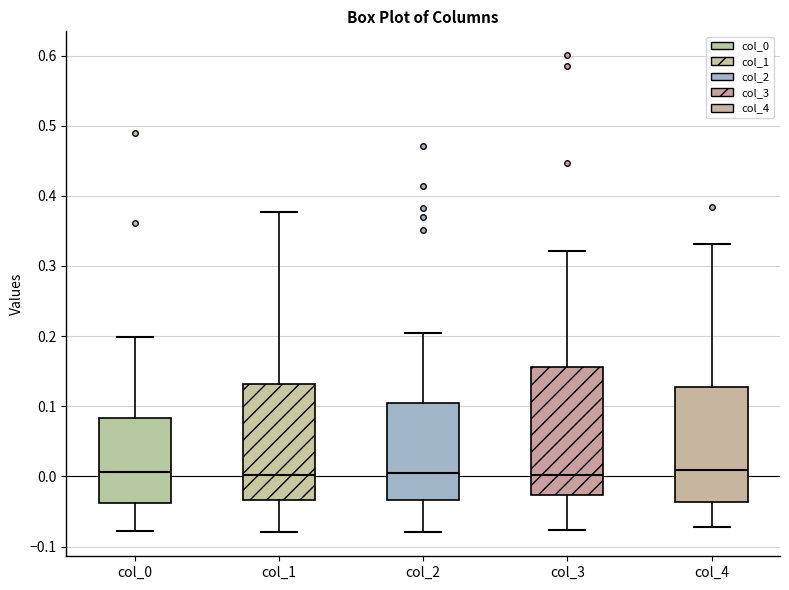

Reading left to right, read every box against the y-axis: the position of its median line, the range the box covers, and the ends of its whiskers. The values are not printed on the chart, so give them approximately, as read against the axis.

col_0: median 0.01, box -0.04 to 0.08, whiskers -0.08 to 0.20
col_1: median 0.00, box -0.03 to 0.13, whiskers -0.08 to 0.38
col_2: median 0.00, box -0.03 to 0.10, whiskers -0.08 to 0.20
col_3: median 0.00, box -0.03 to 0.16, whiskers -0.08 to 0.32
col_4: median 0.01, box -0.04 to 0.13, whiskers -0.07 to 0.33